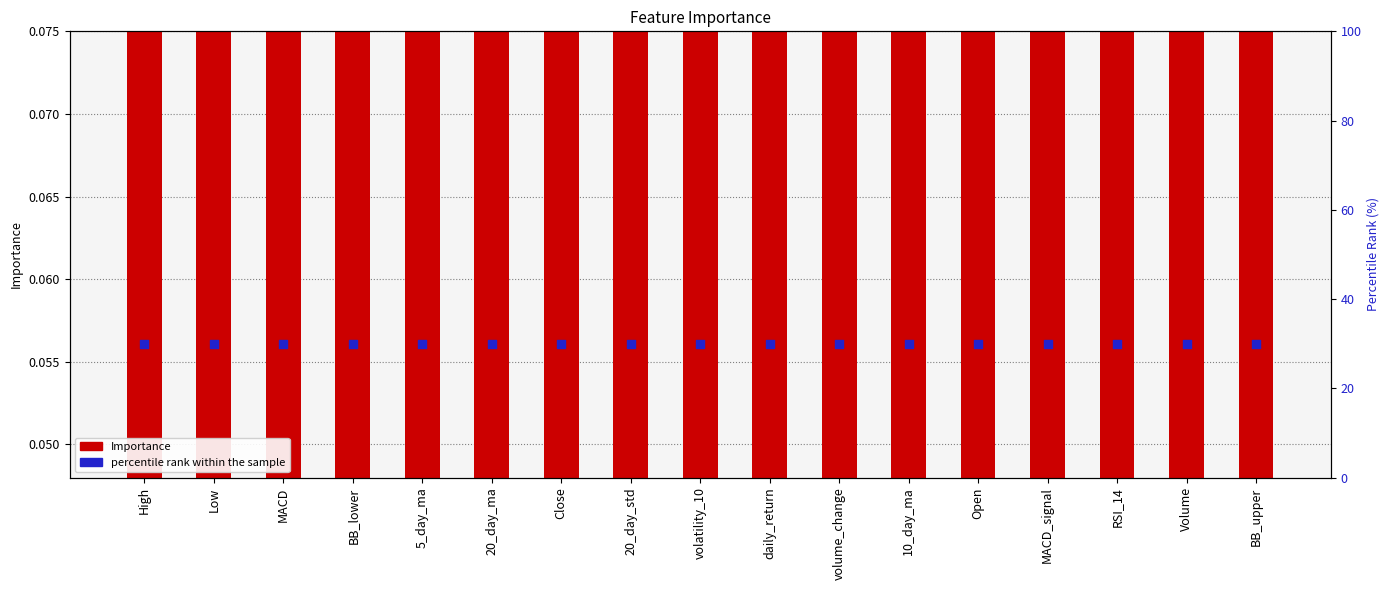

At which category is the sum across all series the highest?

High